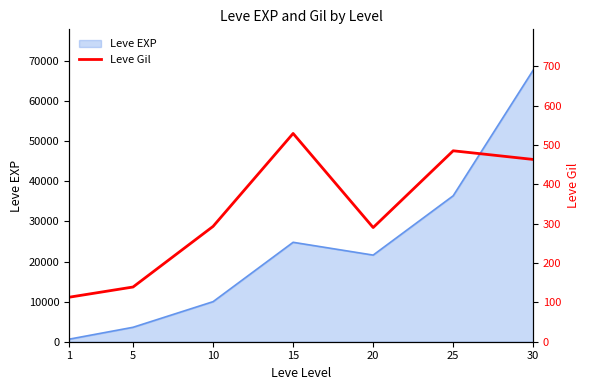

Does the chart have visible grid lines?

No